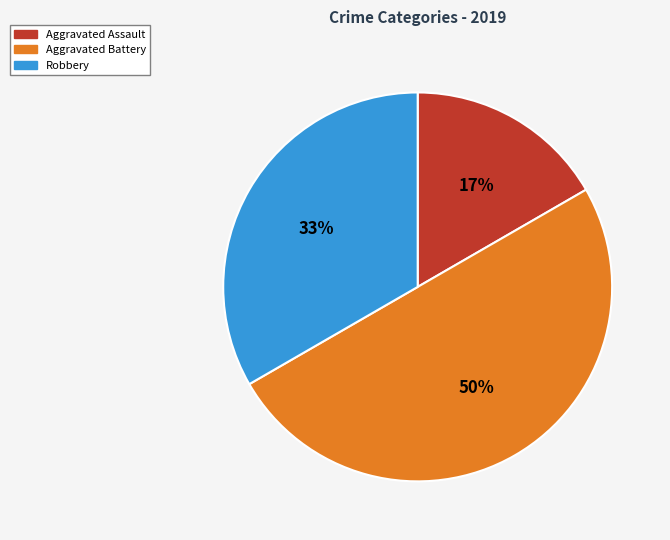

Which category has the biggest portion of the pie?

Aggravated Battery